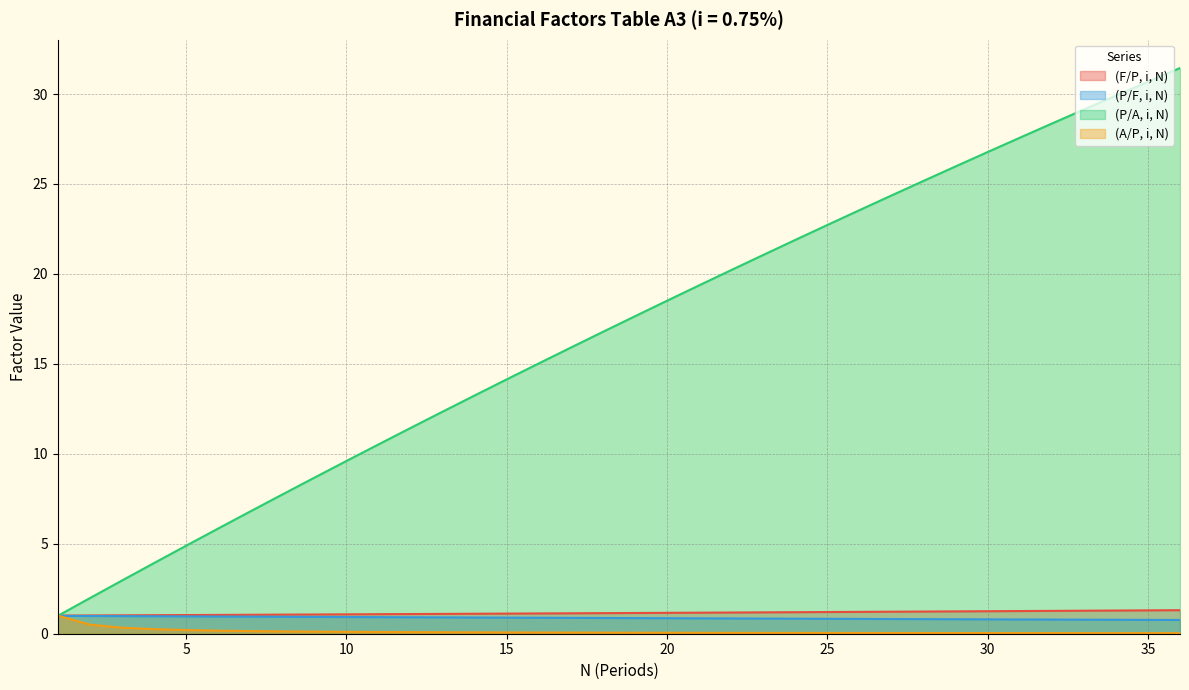

What is the greatest value displayed?

31.4